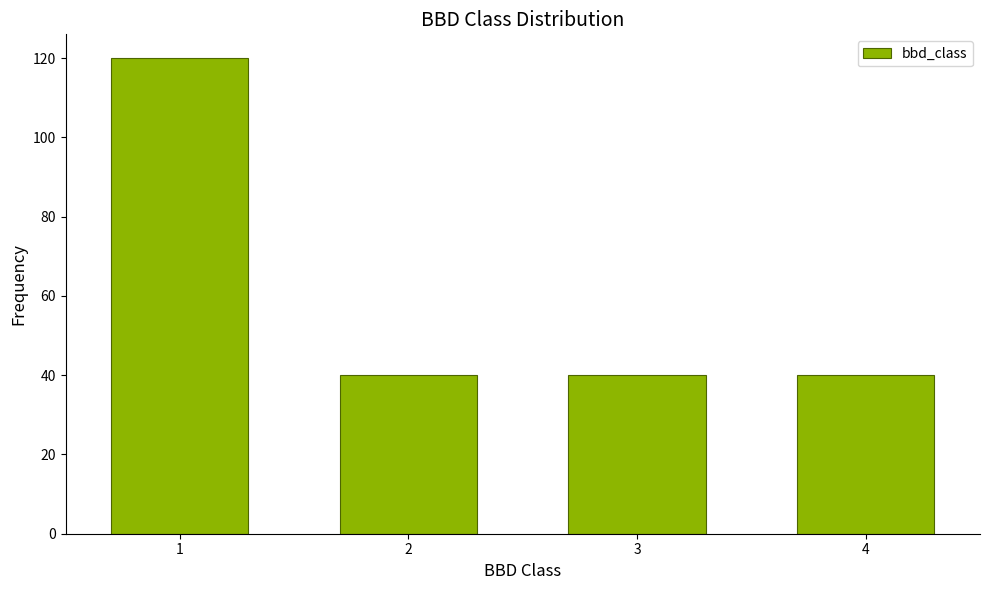

Reading left to right, transcribe all the data shown in this chart.

120	40	40	40